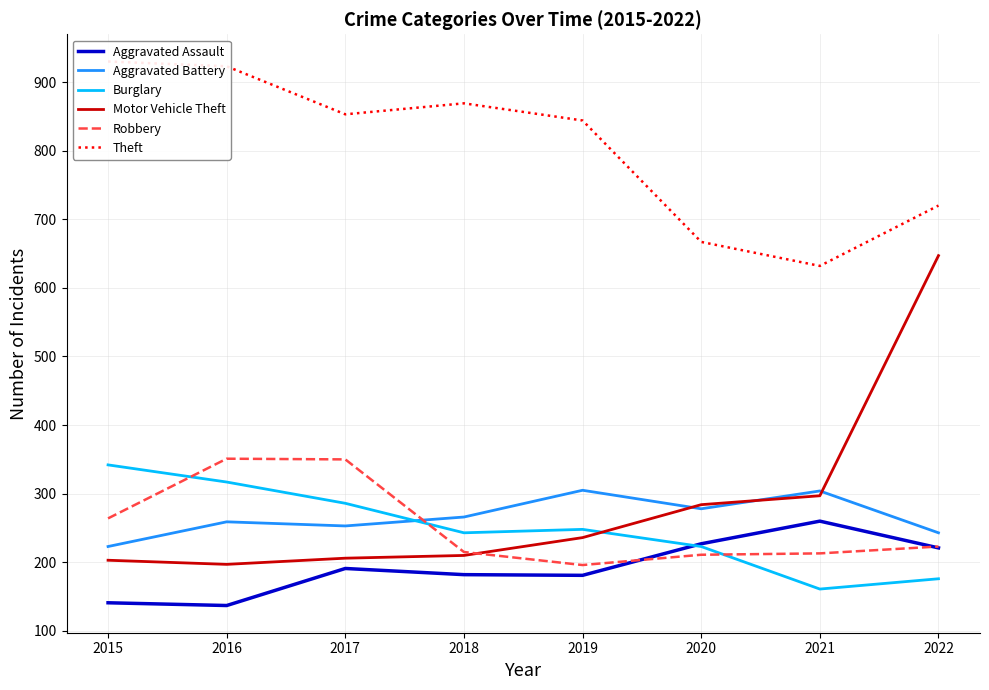

At which label does Aggravated Battery reach its peak?

2019